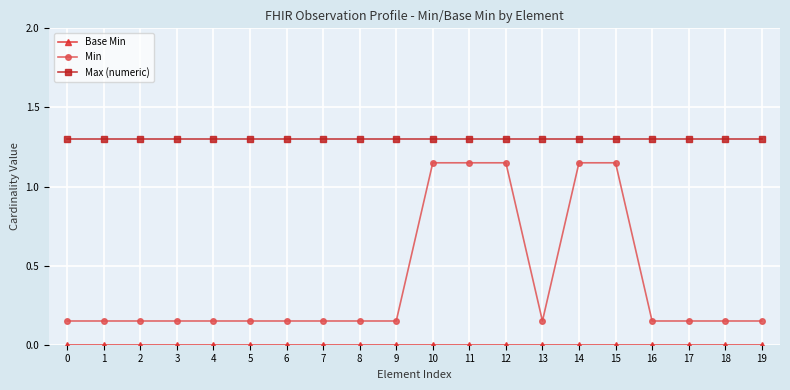

At how many categories does at least one series exceed 0?

20